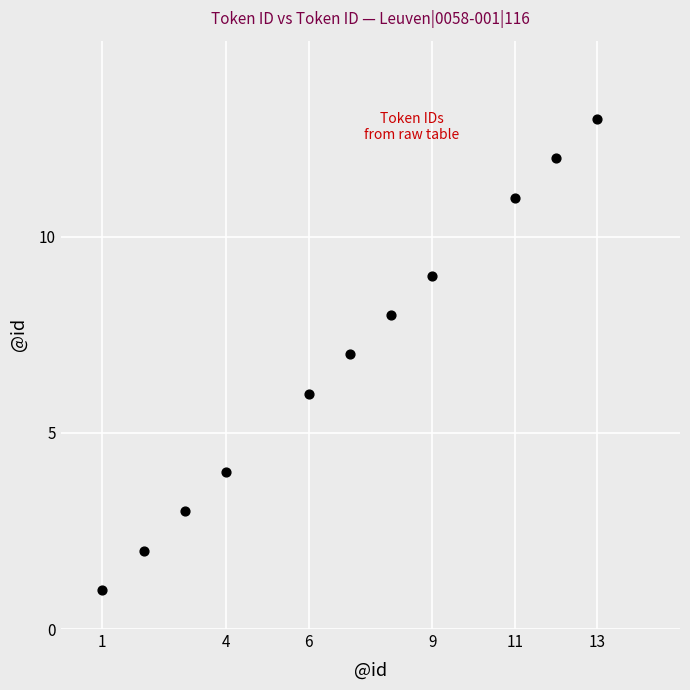

What is the average X value?

7